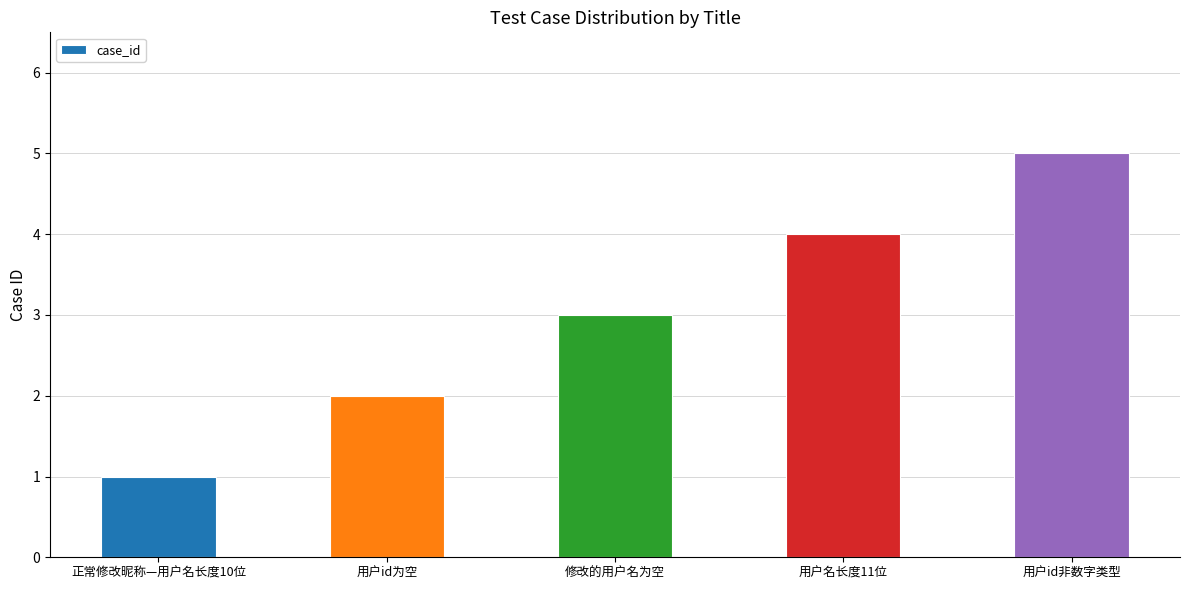

What is the difference between the values at 用户名长度11位 and 用户id非数字类型?

1